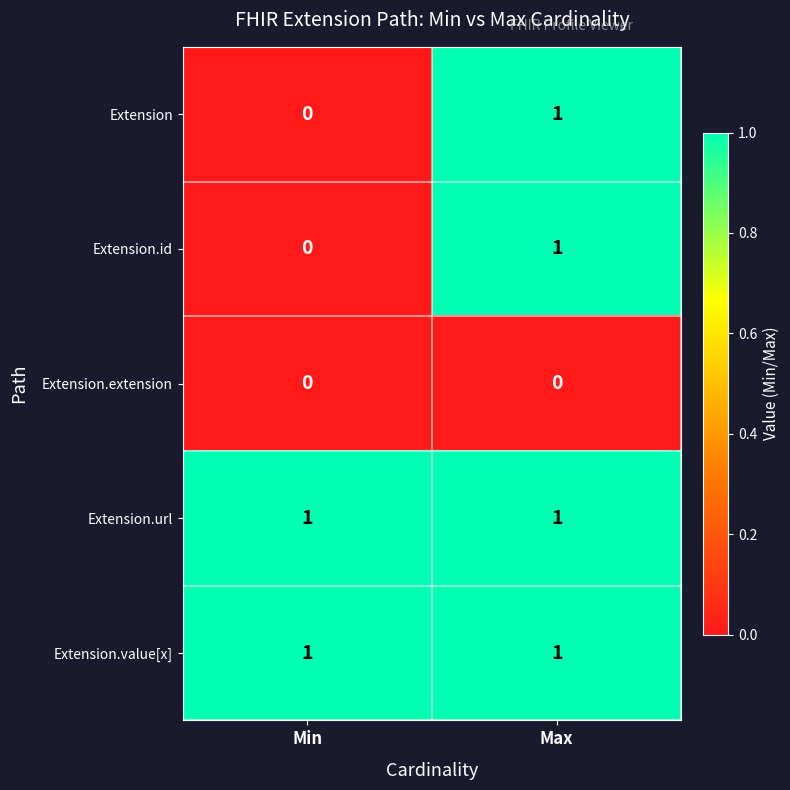

List the labels in order of Extension.id value, smallest first.

Min, Max